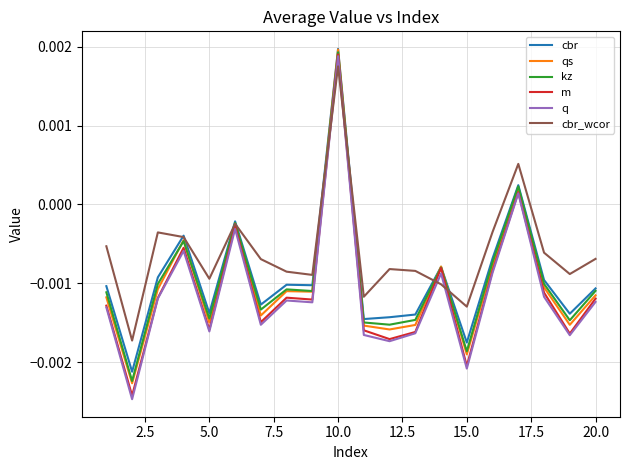

Which series has the largest range (max minus min)?

q